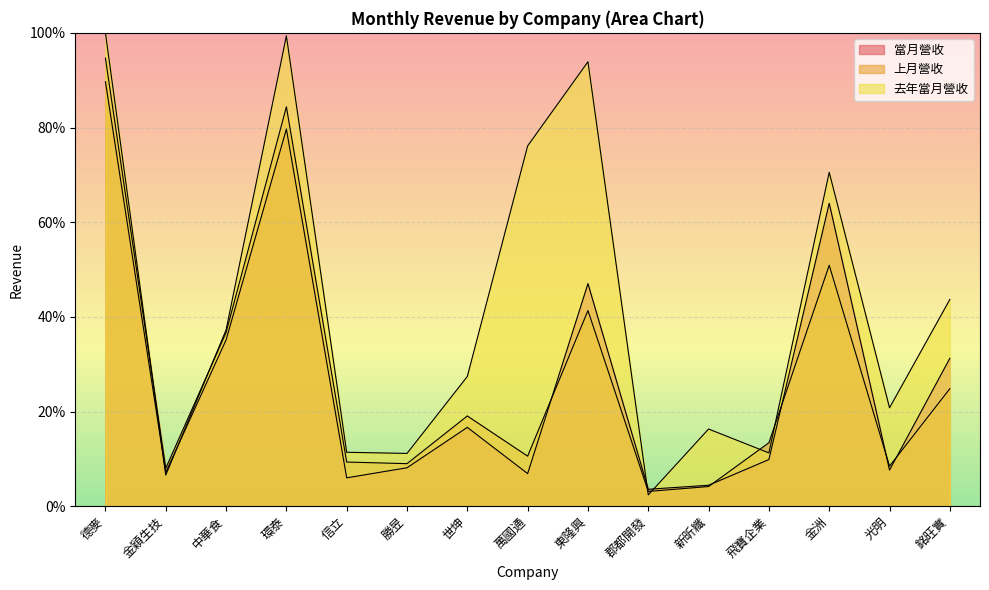

Is it true that 上月營收 equals 6.5 at 飛寶企業?

False